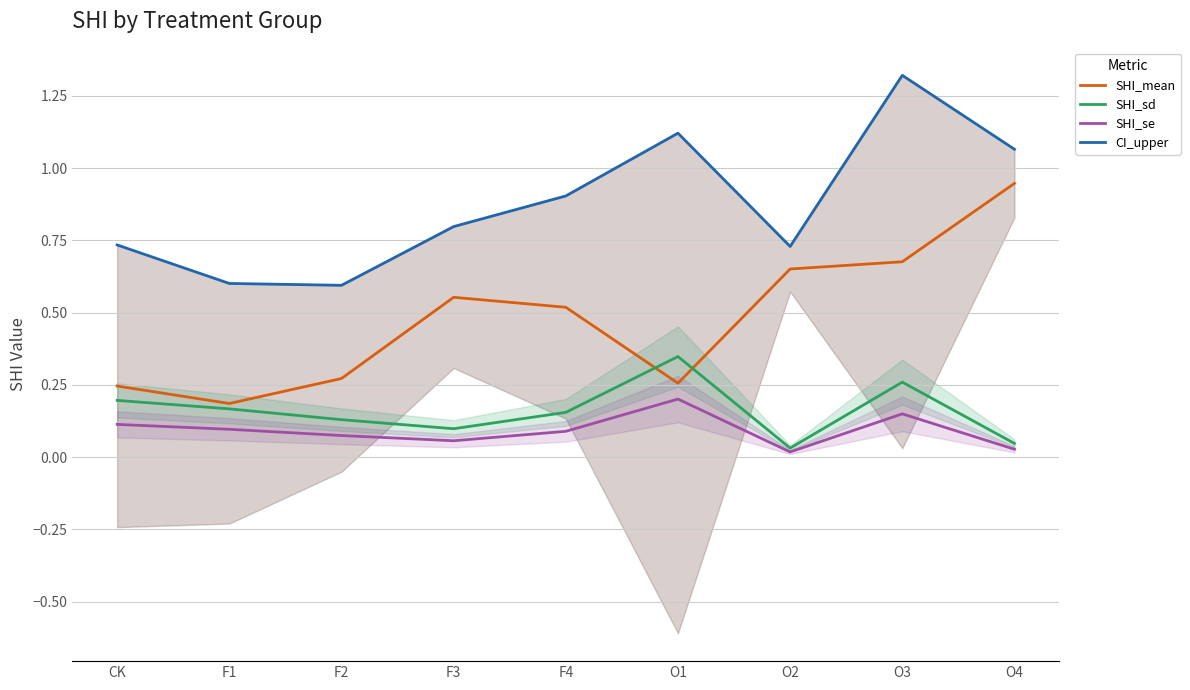

Count the number of data series in this chart.

4